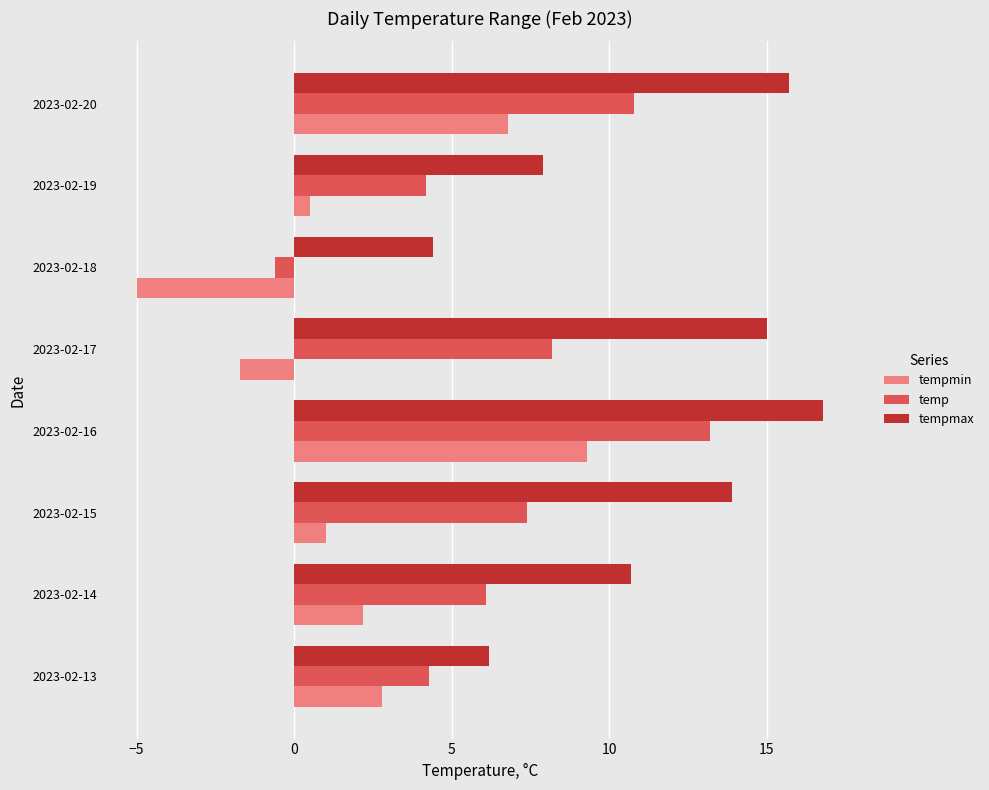

Which series has the largest total across all categories?

tempmax